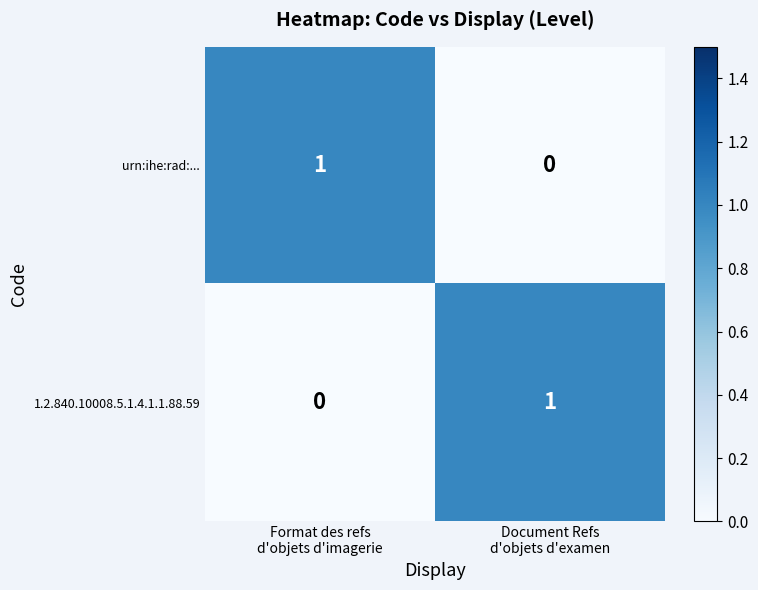

Reading left to right, transcribe all the data shown in this chart.

urn:ihe:rad:...: 1	0
1.2.840.10008.5.1.4.1.1.88.59: 0	1